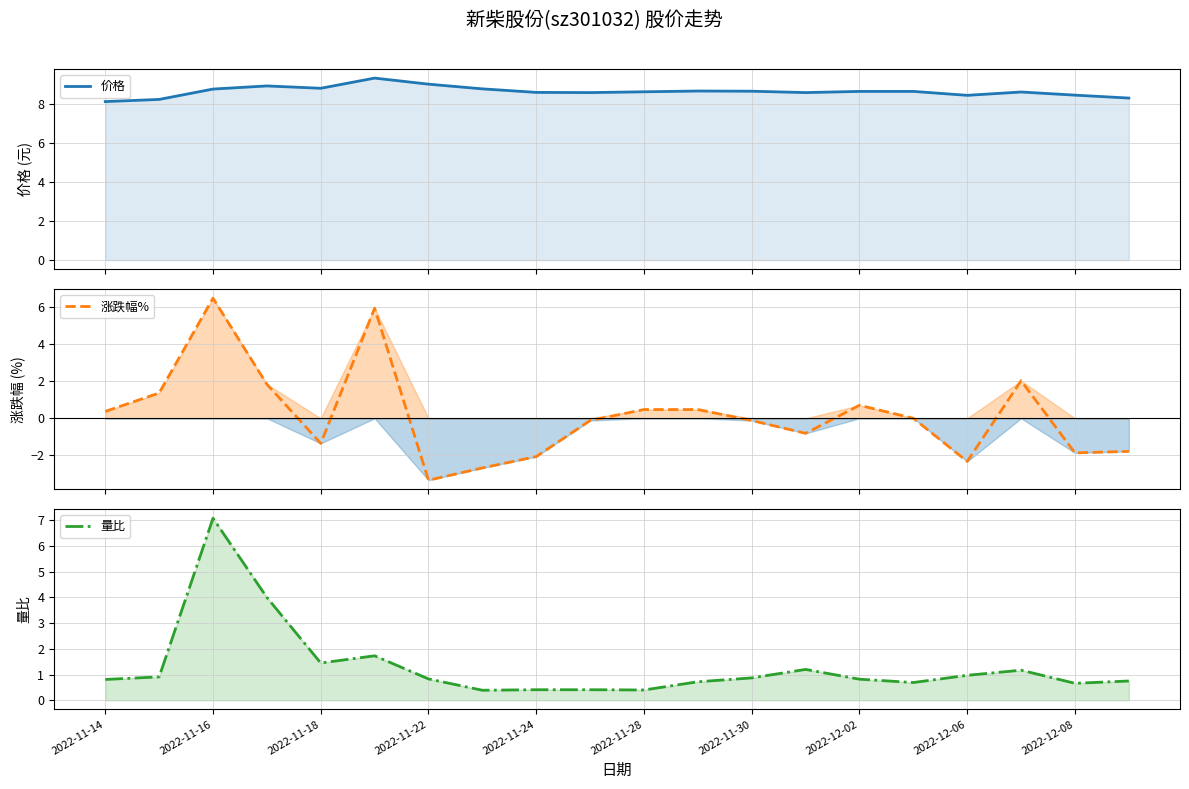

How many data points does each series have?

20